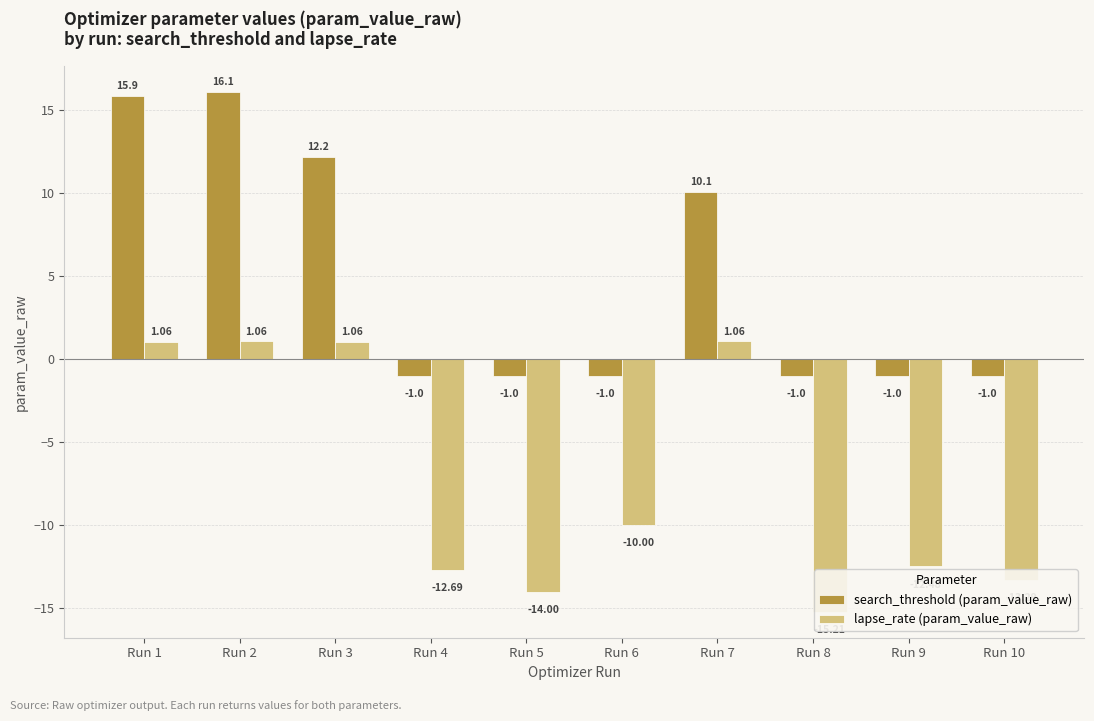

How many groups of bars are there?

10